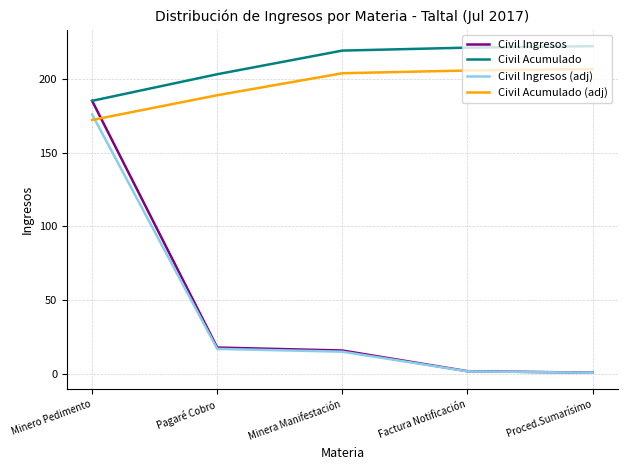

Where does the Civil Ingresos series first go above 16?

Minero Pedimento